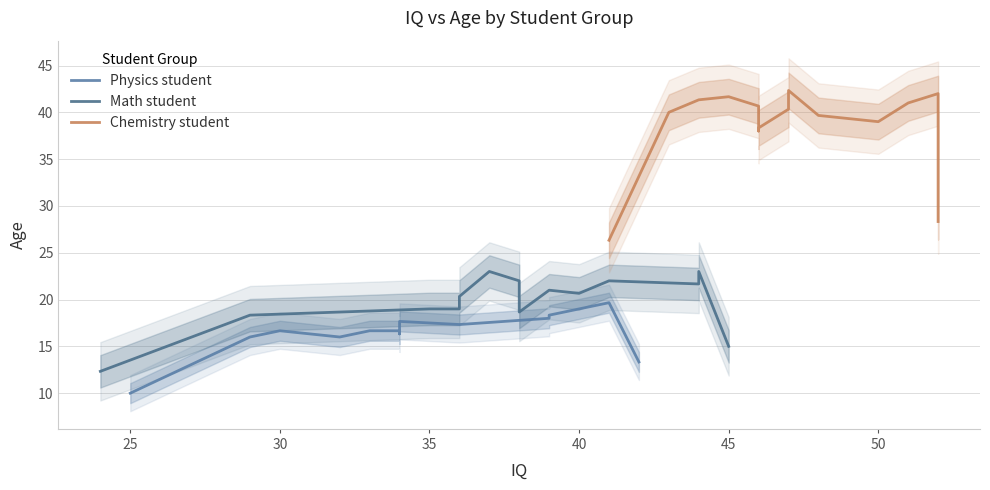

Which series has the largest range (max minus min)?

Chemistry student